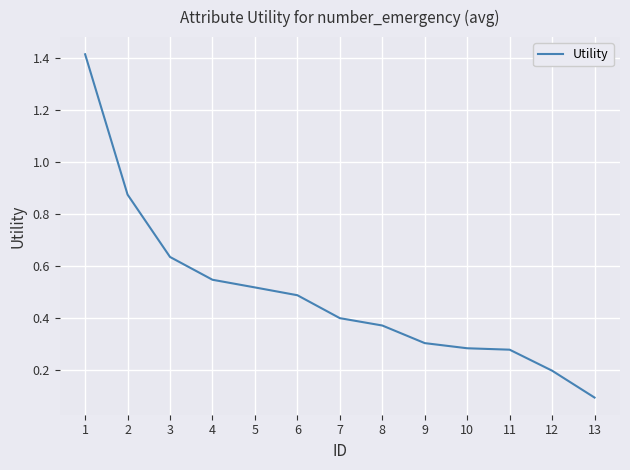

Which has a higher value, 13 or 6?

6